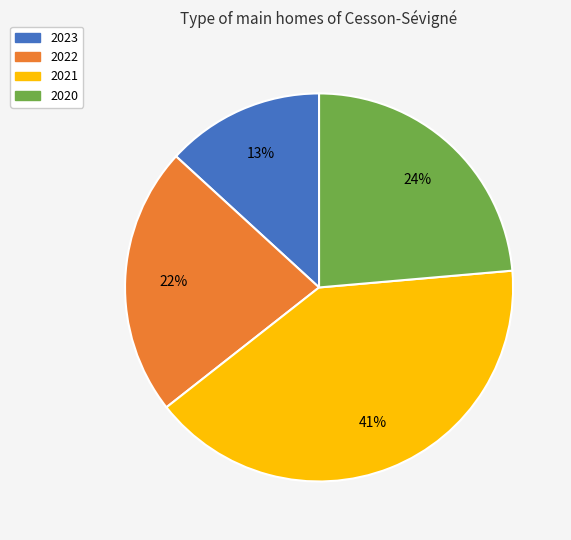

Combined, do 2023 and 2022 account for over 50%?

No